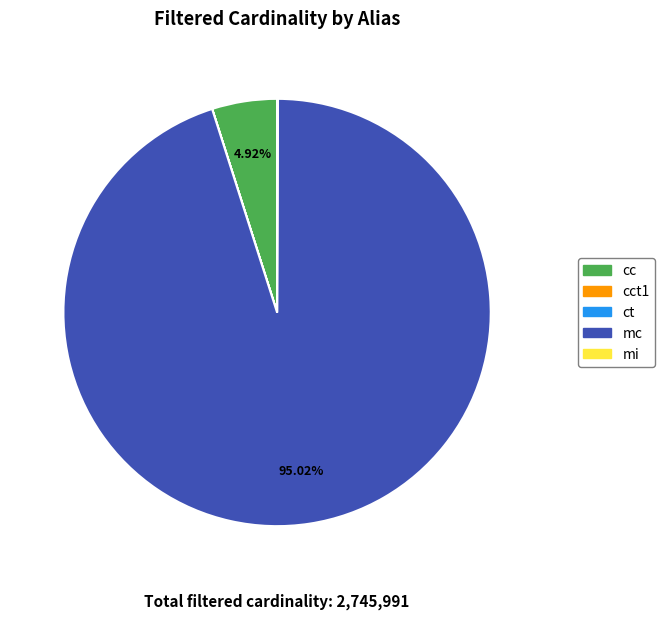

Does mc represent more than half of the total?

Yes